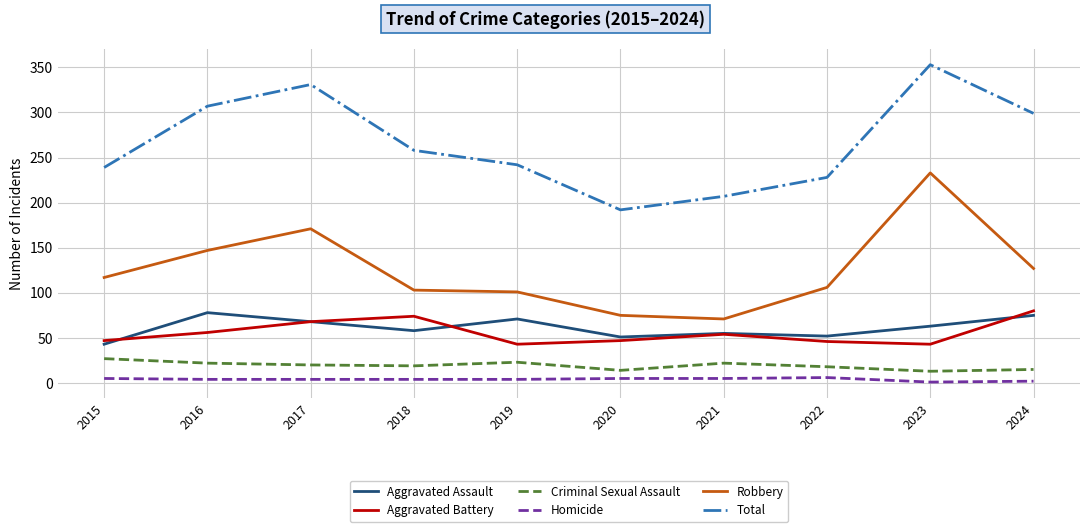

Which series changed the most between 2015 and 2019?

Aggravated Assault